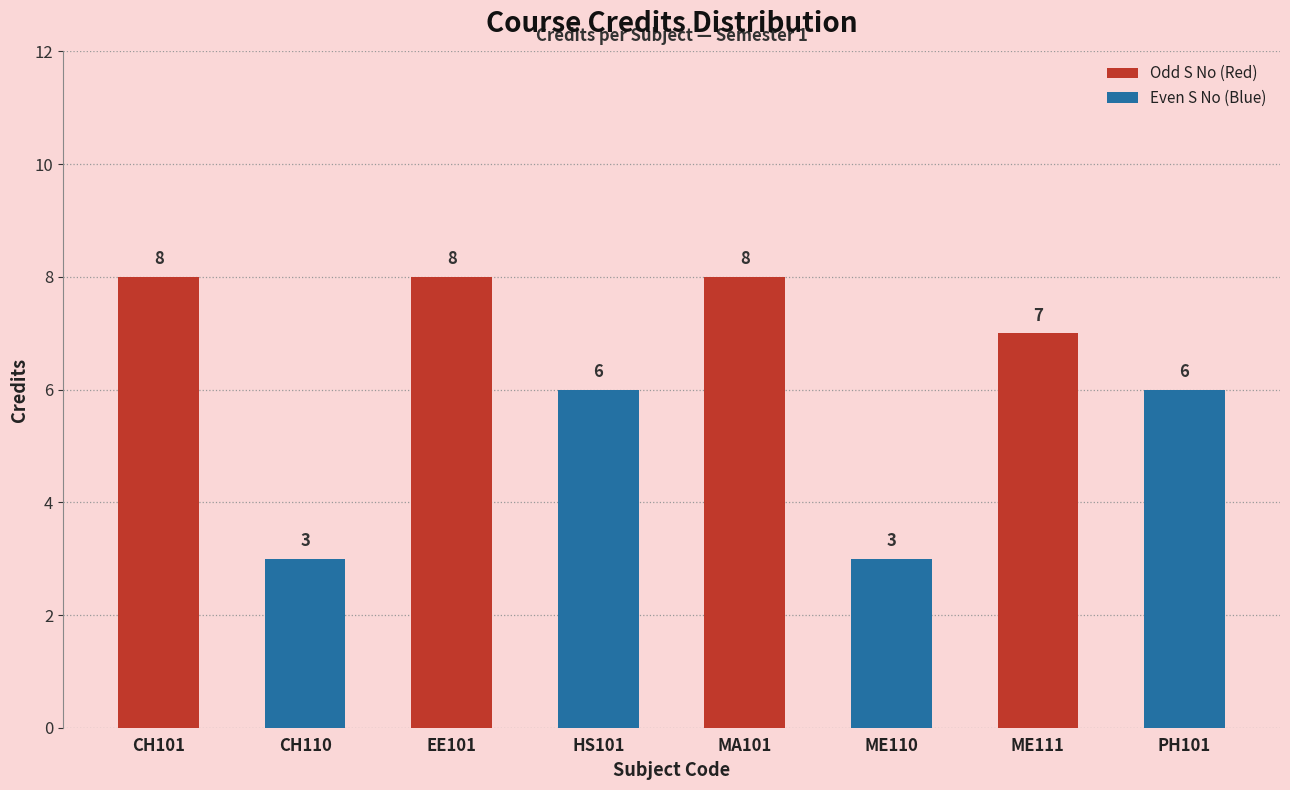

Is it true that the value at MA101 is 12?

False